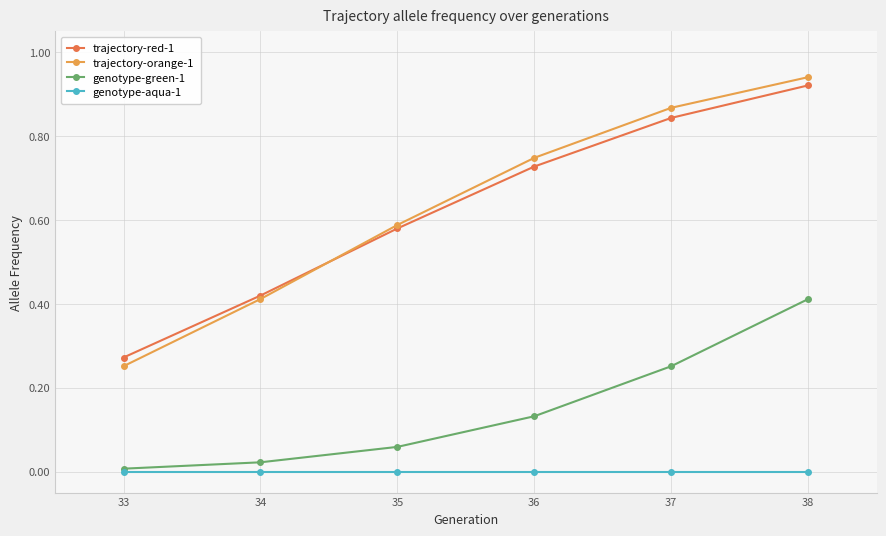

Count the number of data series in this chart.

4